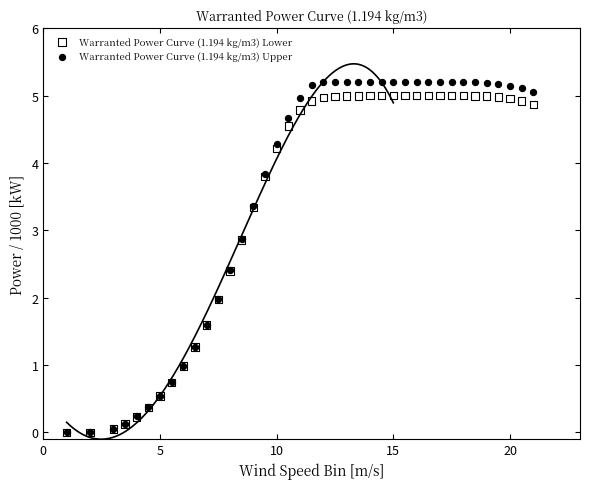

Which series reaches the maximum Y coordinate?

Warranted Power Curve (1.194 kg/m3) Upper